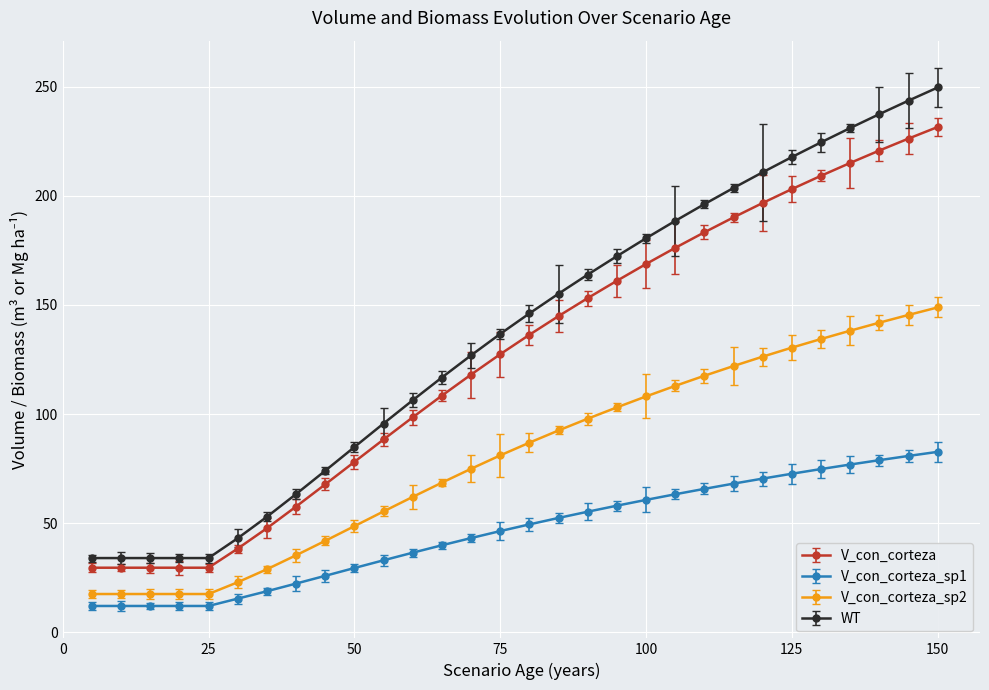

Does the chart have visible grid lines?

Yes